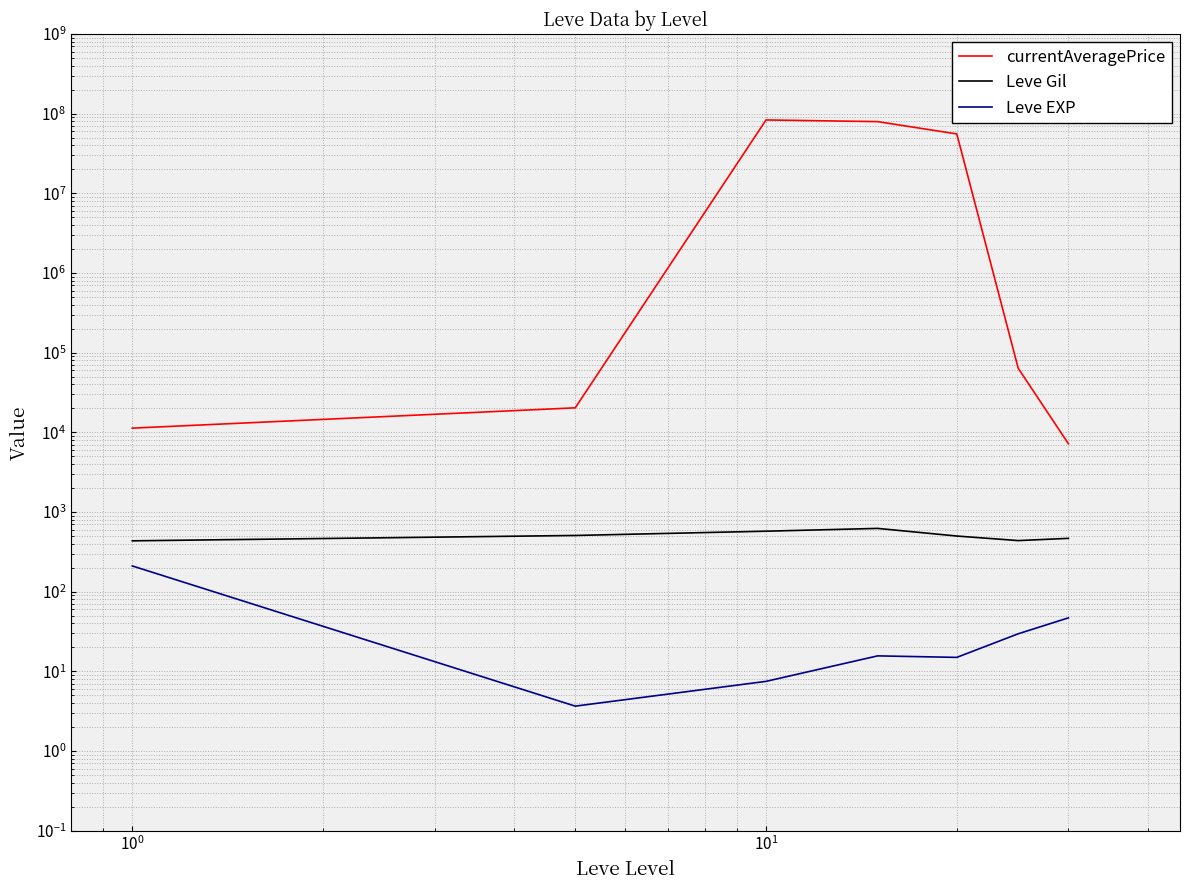

Which series has the largest total across all categories?

currentAveragePrice